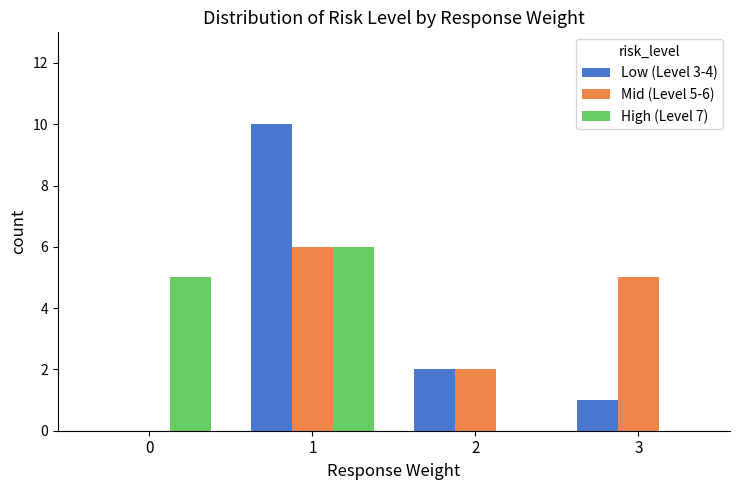

Is it true that Mid (Level 5-6) equals 1 at 2?

False